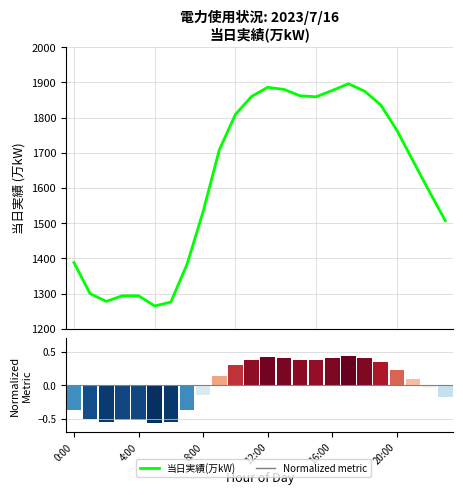

True or false: the data shows 1862 at 14.

True